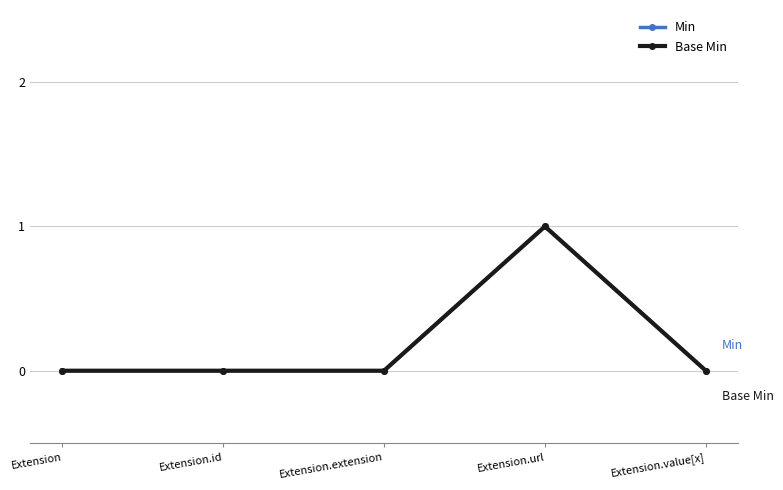

Does the chart have visible grid lines?

Yes